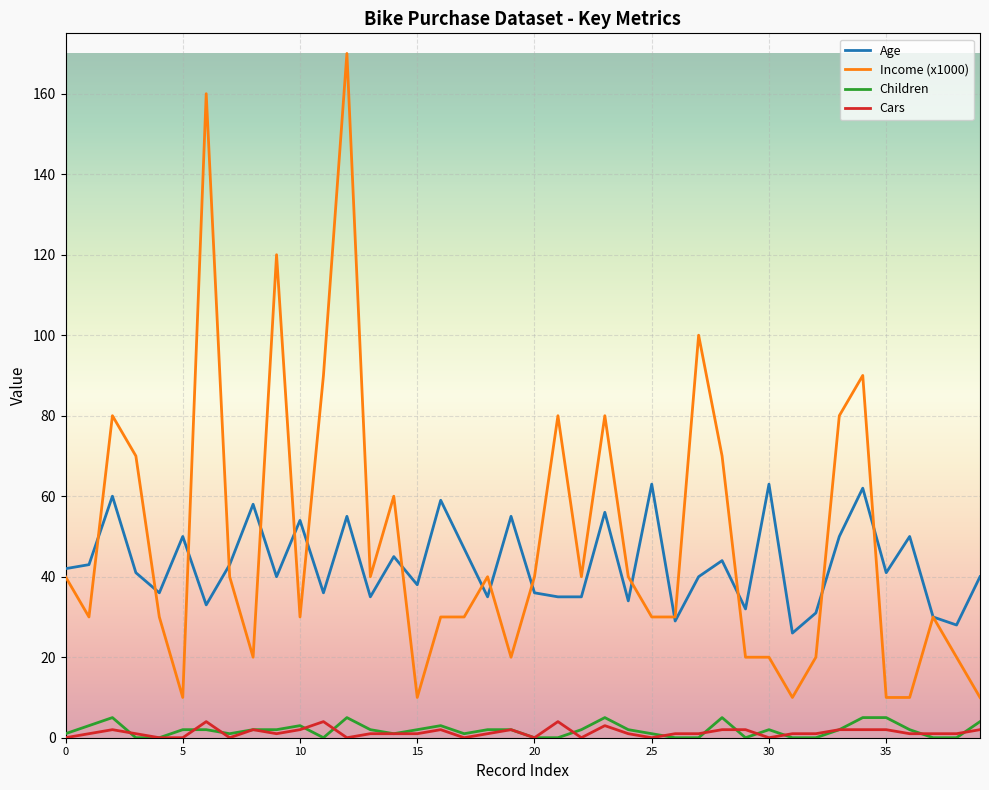

Does the chart display data point markers on the line(s)?

No